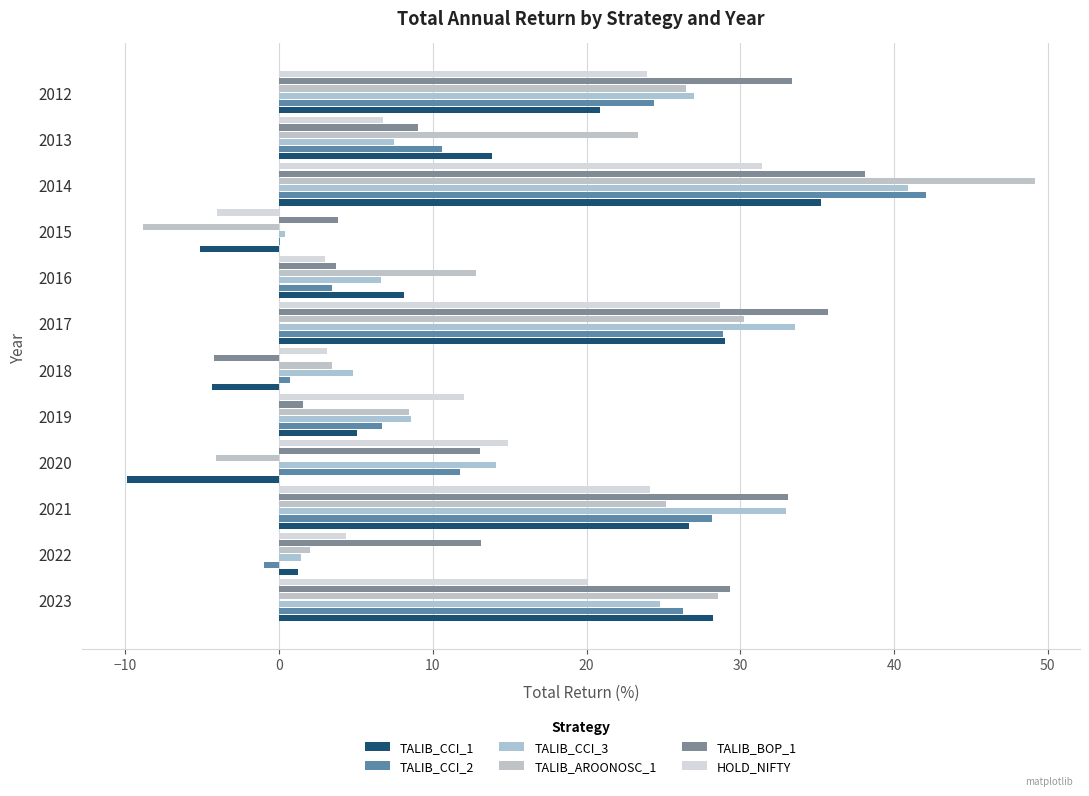

How many data points does each series have?

12